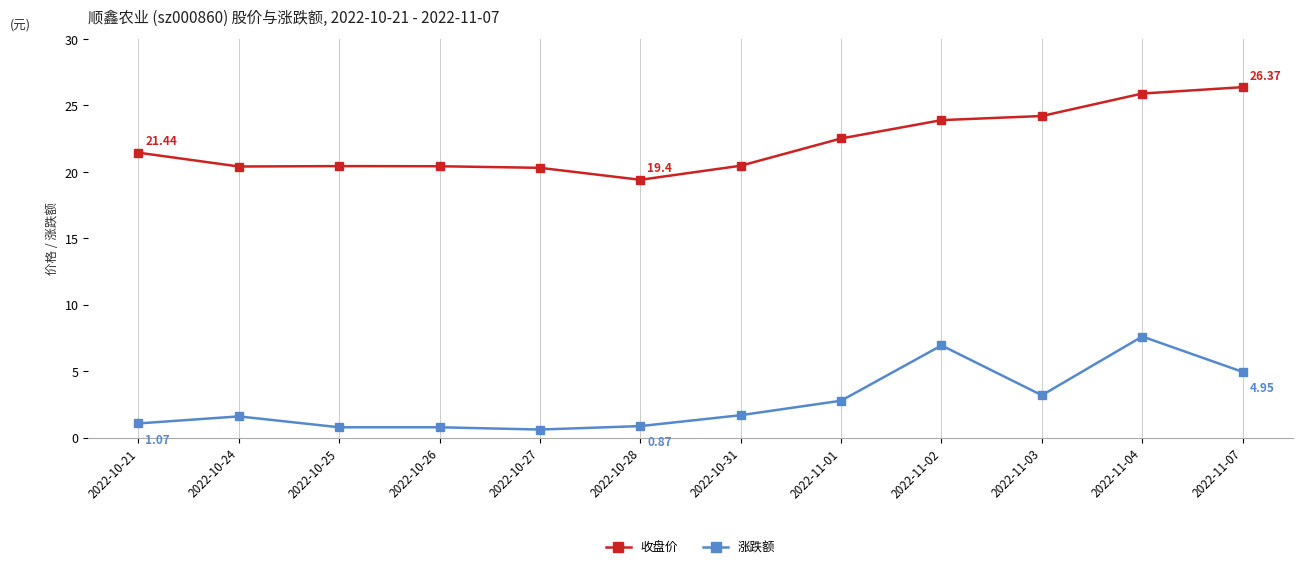

What is the total value across all series at 2022-10-27?

20.9